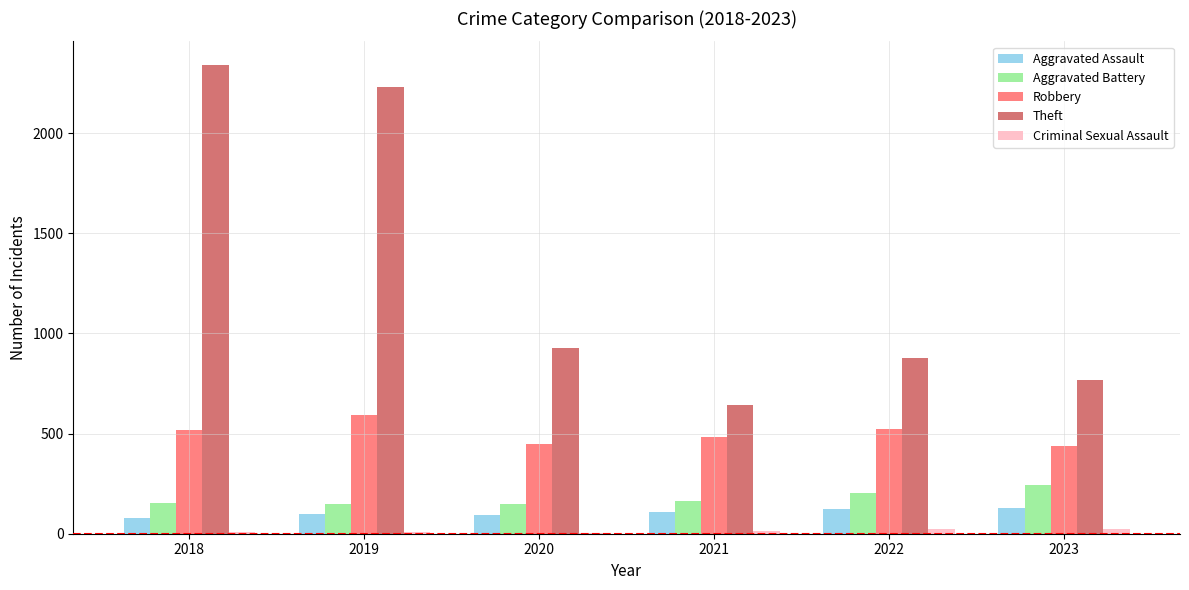

What is the sum of all Aggravated Battery values?

1059